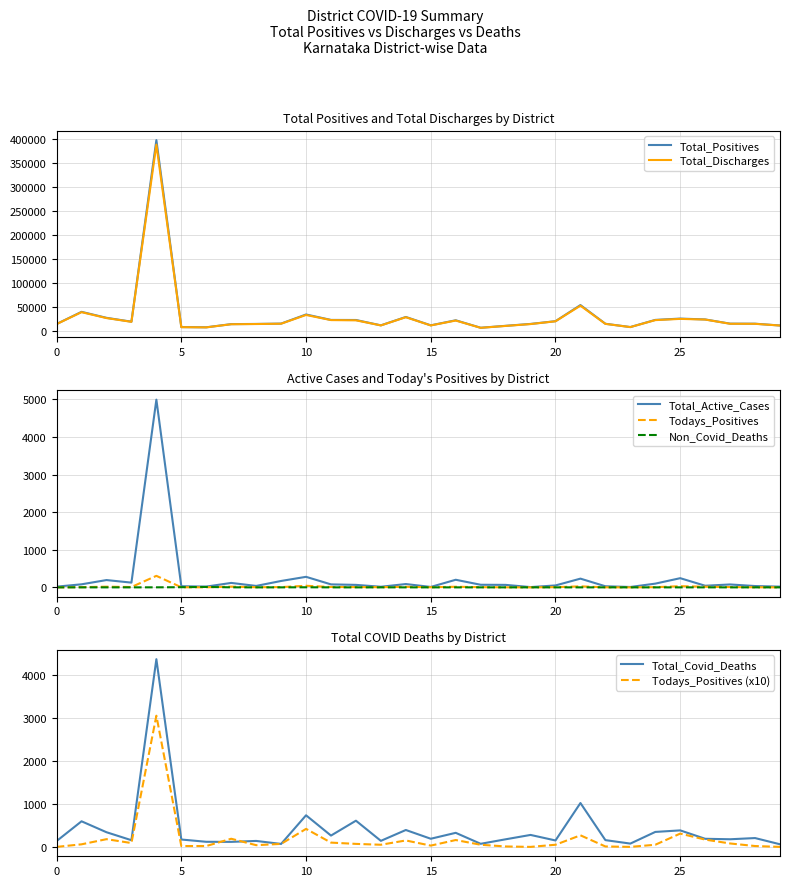

Does the chart display data point markers on the line(s)?

No